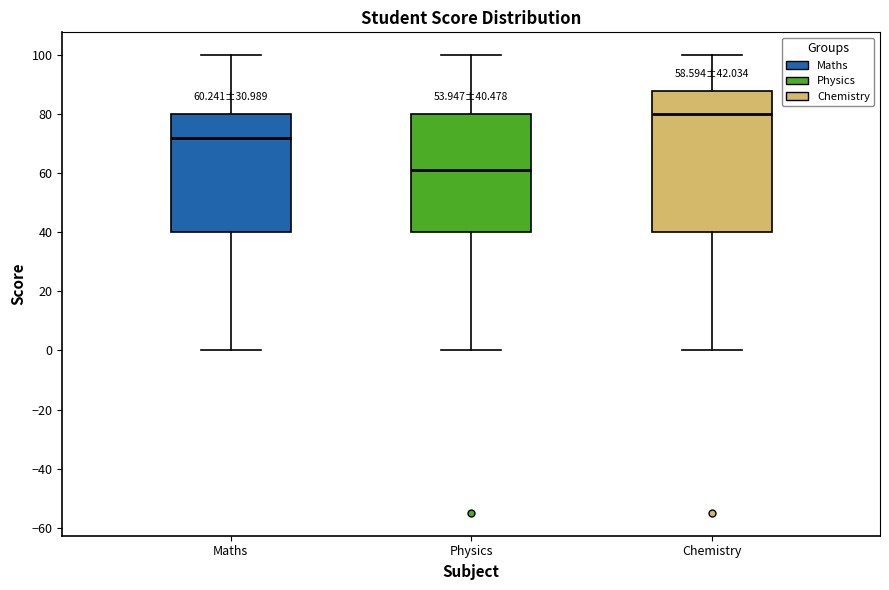

Which box's median line is the highest?

Chemistry